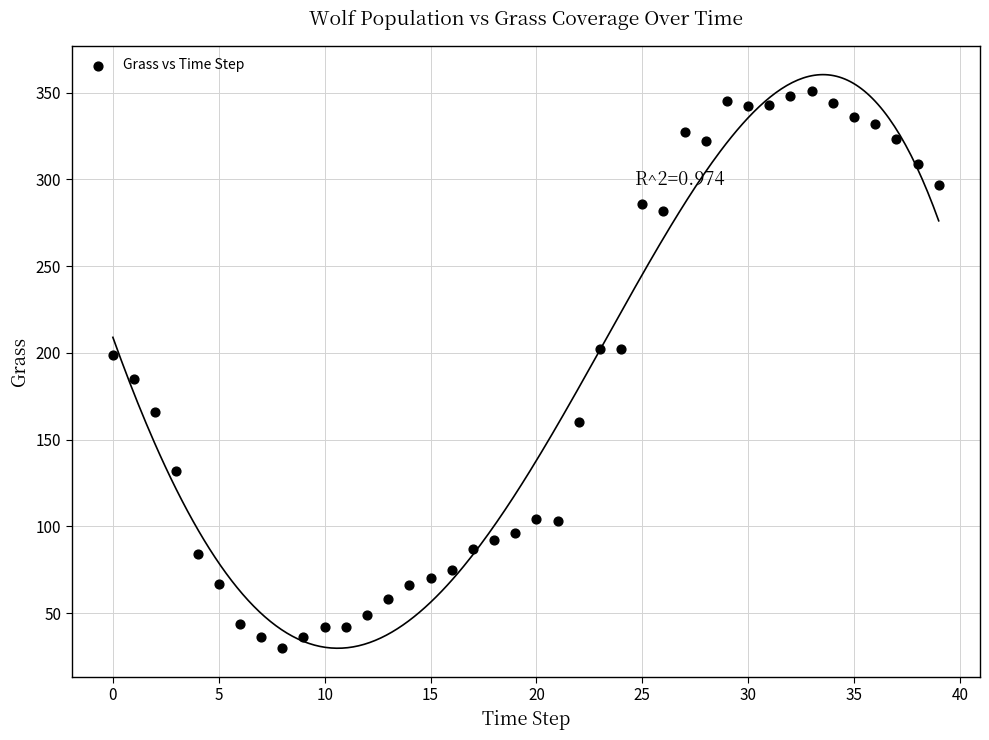

What is the range of Y values (max minus min)?

321